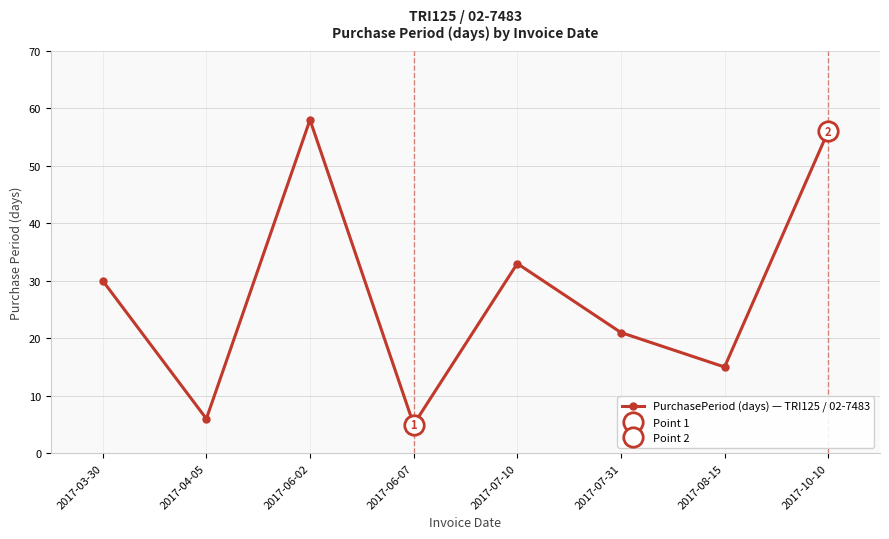

Where is the data nearest to the value 31?

2017-03-30